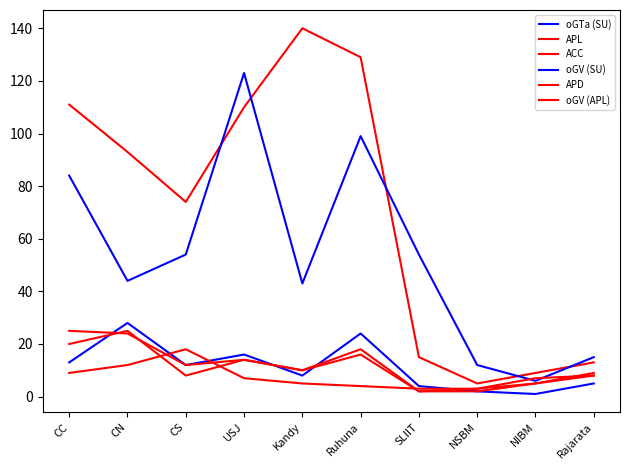

What is the highest value of the oGTa (SU) series?

28